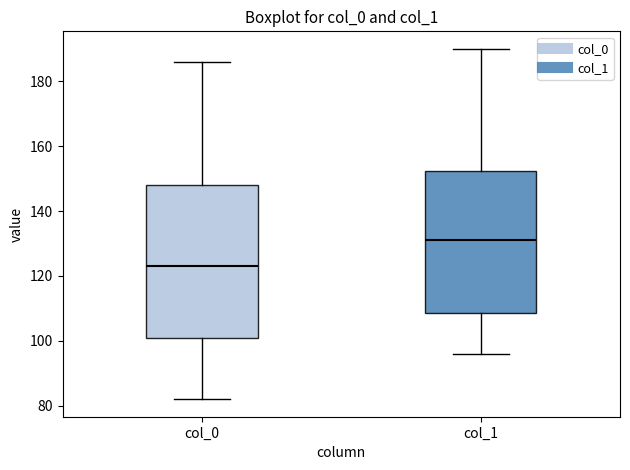

Which box's median line is the highest?

col_1